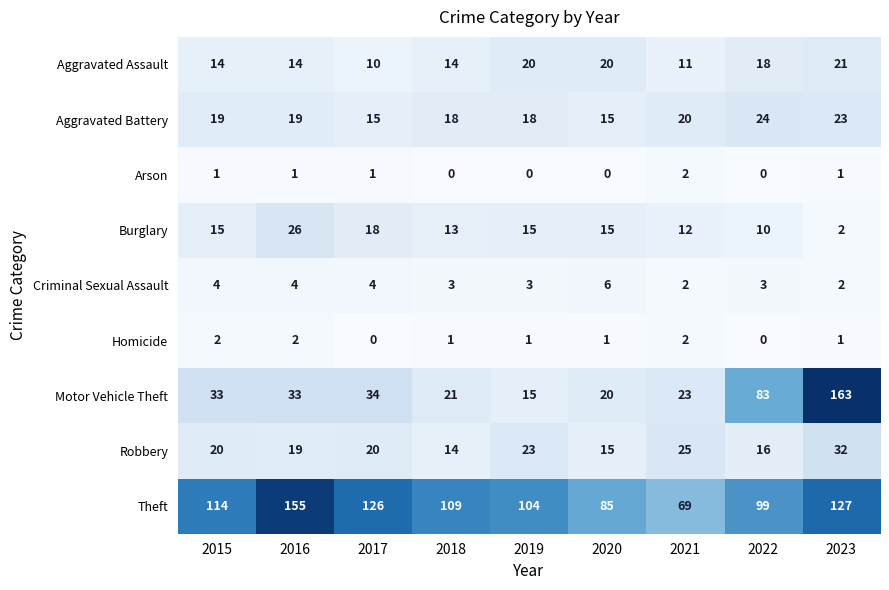

Rank the series at 2017 from lowest to highest value.

Homicide, Arson, Criminal Sexual Assault, Aggravated Assault, Aggravated Battery, Burglary, Robbery, Motor Vehicle Theft, Theft